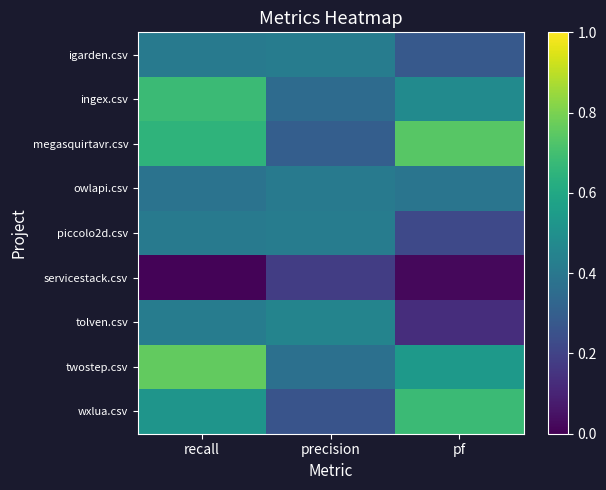

At how many categories does at least one series exceed 0?

3